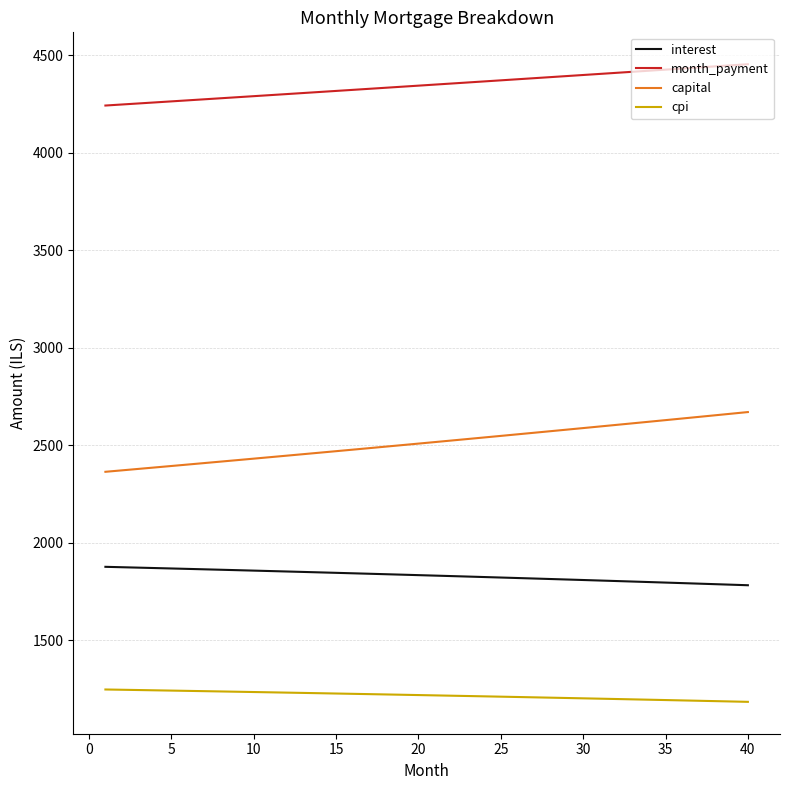

What is the difference between the maximum and minimum values in the month_payment series?

211.8